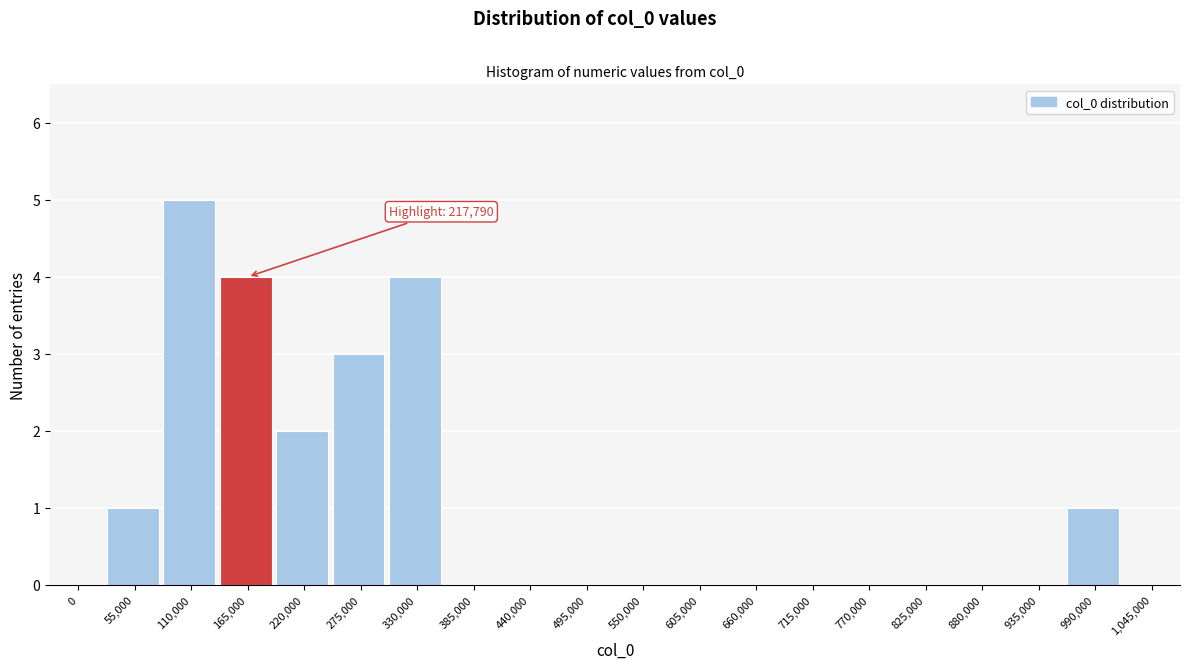

Reading right to left, extract all data points from this chart.

1,045,000=0	990,000=1	935,000=0	880,000=0	825,000=0	770,000=0	715,000=0	660,000=0	605,000=0	550,000=0	495,000=0	440,000=0	385,000=0	330,000=4	275,000=3	220,000=2	165,000=4	110,000=5	55,000=1	0=0